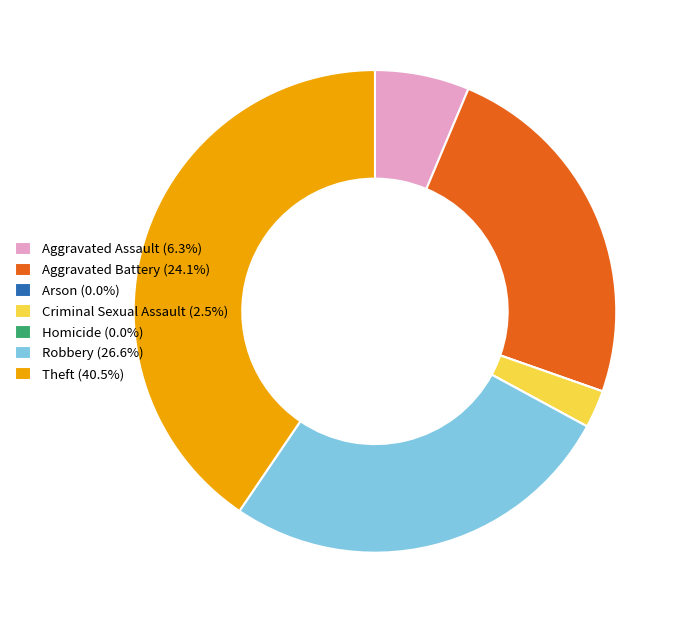

Combined, do Robbery (26.6%) and Theft (40.5%) account for over 50%?

Yes